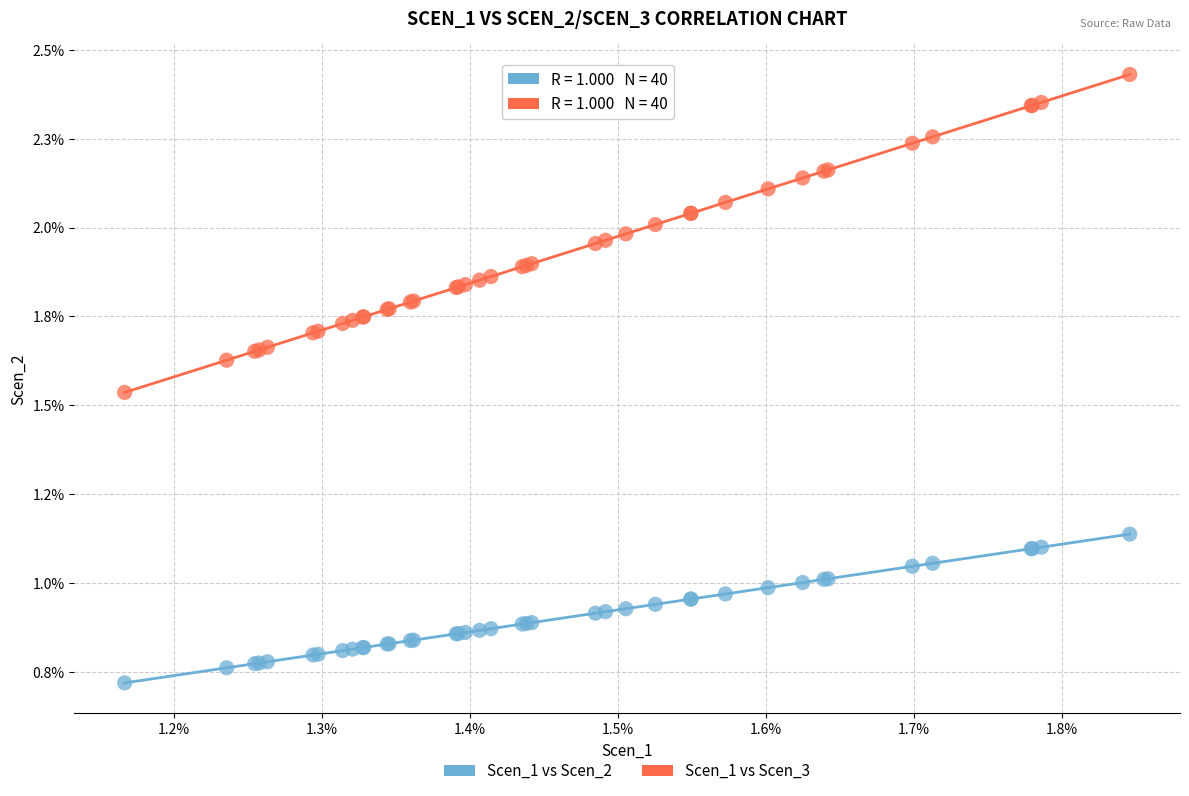

Which series has the widest spread of Y values?

Scen_1 vs Scen_3